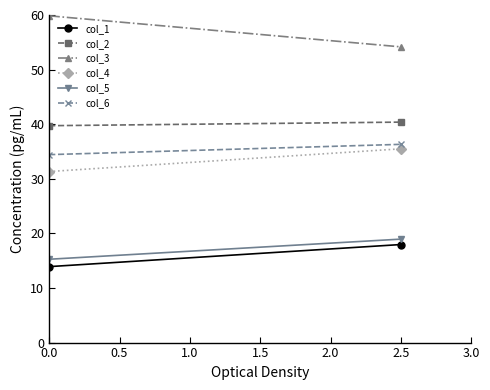

At how many categories does at least one series exceed 58?

1